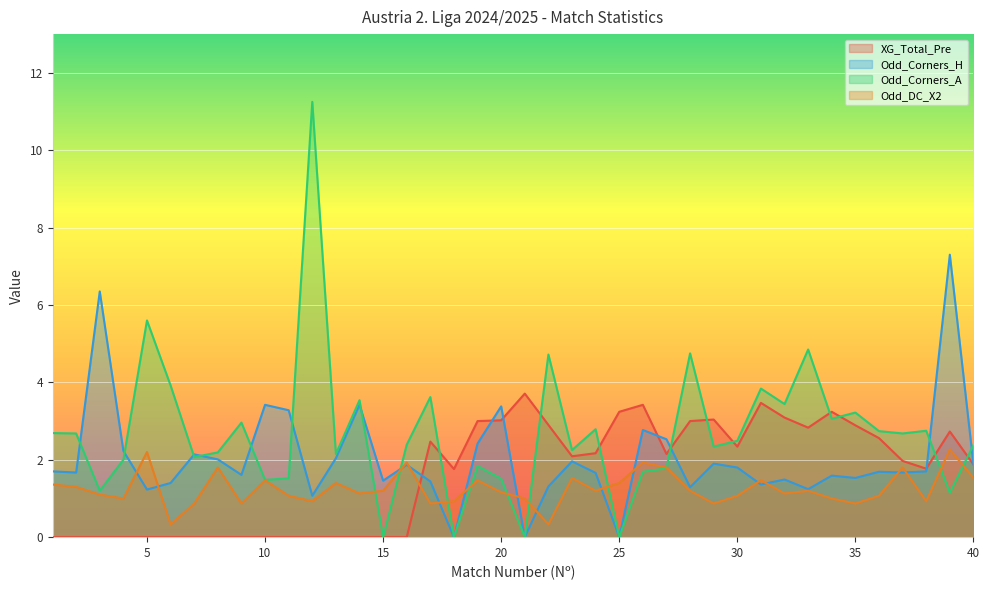

Reading left to right, list all the values displayed in this chart.

XG_Total_Pre: 1=0.0	2=0.0	3=0.0	4=0.0	5=0.0	6=0.0	7=0.0	8=0.0	9=0.0	10=0.0	11=0.0	12=0.0	13=0.0	14=0.0	15=0.0	16=0.0	17=2.5	18=1.8	19=3.0	20=3.0	21=3.7	22=2.9	23=2.1	24=2.2	25=3.2	26=3.4	27=2.1	28=3.0	29=3.0	30=2.3	31=3.5	32=3.1	33=2.8	34=3.2	35=2.9	36=2.6	37=2.0	38=1.8	39=2.7	40=1.9
Odd_Corners_H: 1=1.7	2=1.7	3=6.3	4=2.2	5=1.2	6=1.4	7=2.1	8=2.0	9=1.6	10=3.4	11=3.3	12=1.1	13=2.0	14=3.4	15=1.5	16=1.9	17=1.4	18=0.0	19=2.4	20=3.4	21=0.0	22=1.3	23=2.0	24=1.7	25=0.0	26=2.8	27=2.5	28=1.3	29=1.9	30=1.8	31=1.4	32=1.5	33=1.2	34=1.6	35=1.5	36=1.7	37=1.7	38=1.7	39=7.3	40=1.9
Odd_Corners_A: 1=2.7	2=2.7	3=1.2	4=2.0	5=5.6	6=3.9	7=2.1	8=2.2	9=3.0	10=1.5	11=1.5	12=11.2	13=2.1	14=3.5	15=0.0	16=2.4	17=3.6	18=0.0	19=1.8	20=1.5	21=0.0	22=4.7	23=2.2	24=2.8	25=0.0	26=1.7	27=1.8	28=4.8	29=2.3	30=2.5	31=3.8	32=3.4	33=4.8	34=3.1	35=3.2	36=2.7	37=2.7	38=2.8	39=1.1	40=2.4
Odd_DC_X2: 1=1.4	2=1.3	3=1.1	4=1.0	5=2.2	6=0.3	7=0.9	8=1.8	9=0.9	10=1.5	11=1.1	12=0.9	13=1.4	14=1.1	15=1.2	16=1.9	17=0.9	18=0.9	19=1.5	20=1.2	21=1.0	22=0.3	23=1.5	24=1.2	25=1.4	26=1.9	27=1.8	28=1.2	29=0.9	30=1.1	31=1.5	32=1.1	33=1.2	34=1.0	35=0.9	36=1.1	37=1.8	38=0.9	39=2.3	40=1.5